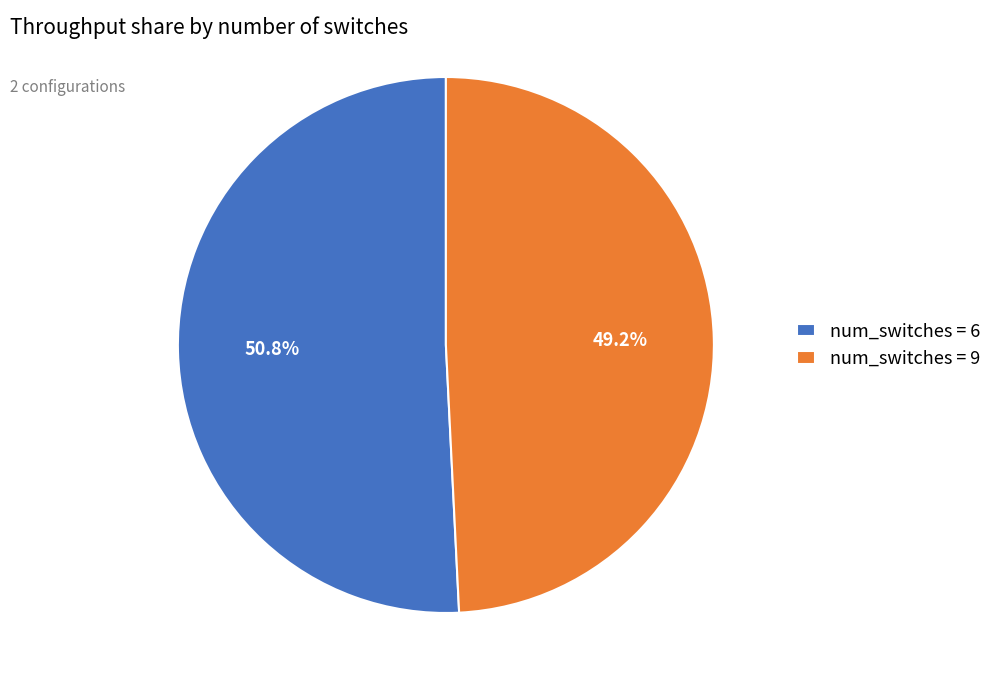

Approximately how many times larger is the value at num_switches = 6 compared to num_switches = 9?

1.0